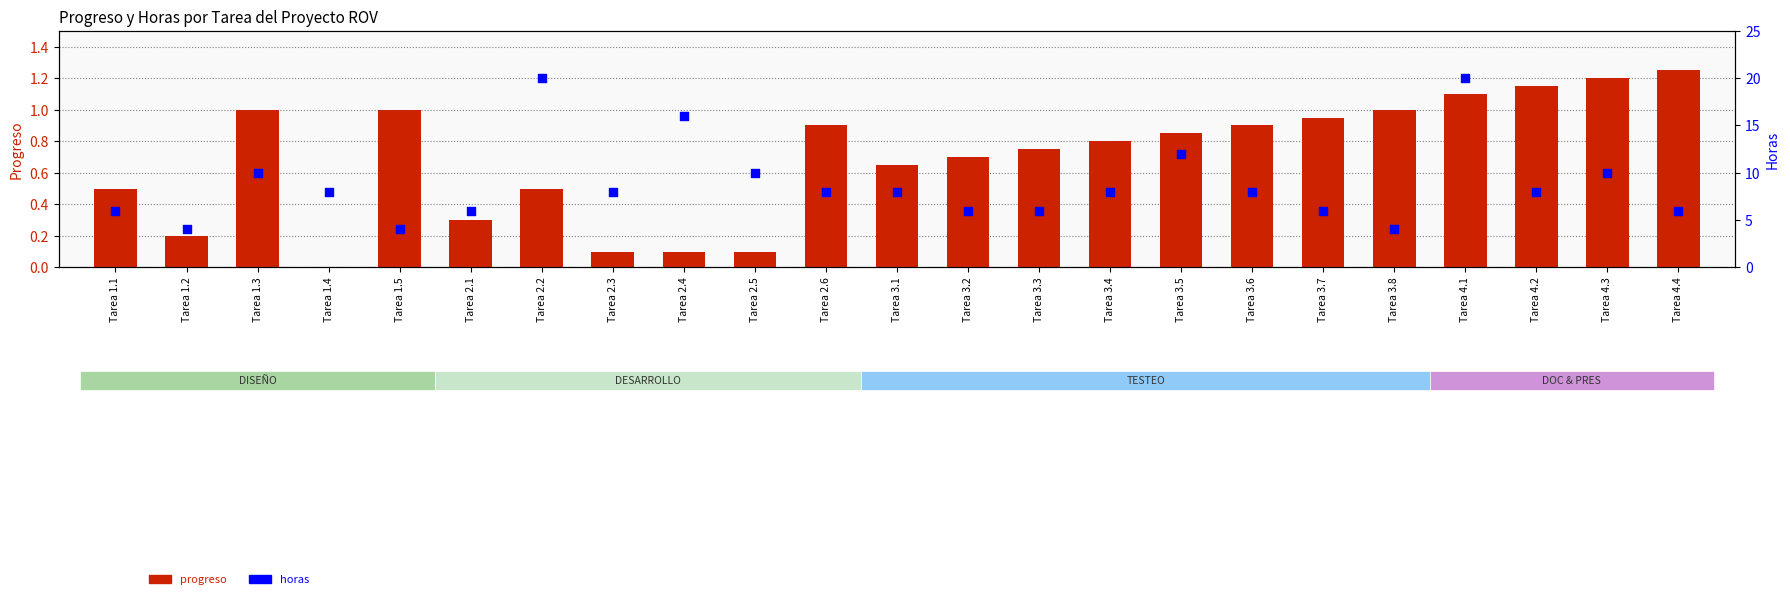

What is the total value across all series at Tarea 3.6?

8.9